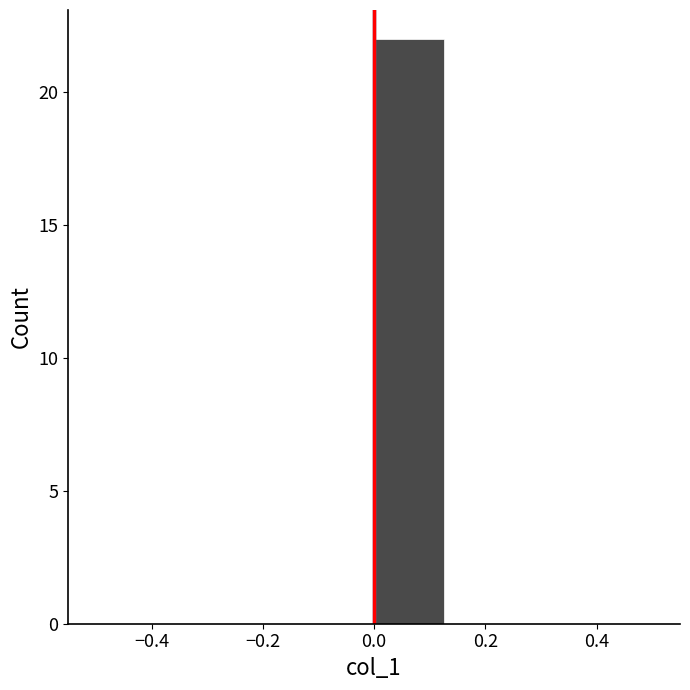

Reading left to right, transcribe this chart: for each bar, give the range it covers on the x-axis and its height. Neither the bar edges nor the heights are printed on the chart, so give them approximately, as read against the axes.

-0.500 to -0.375: 0
-0.375 to -0.250: 0
-0.250 to -0.125: 0
-0.125 to 0.000: 0
0.000 to 0.125: 22
0.125 to 0.250: 0
0.250 to 0.375: 0
0.375 to 0.500: 0